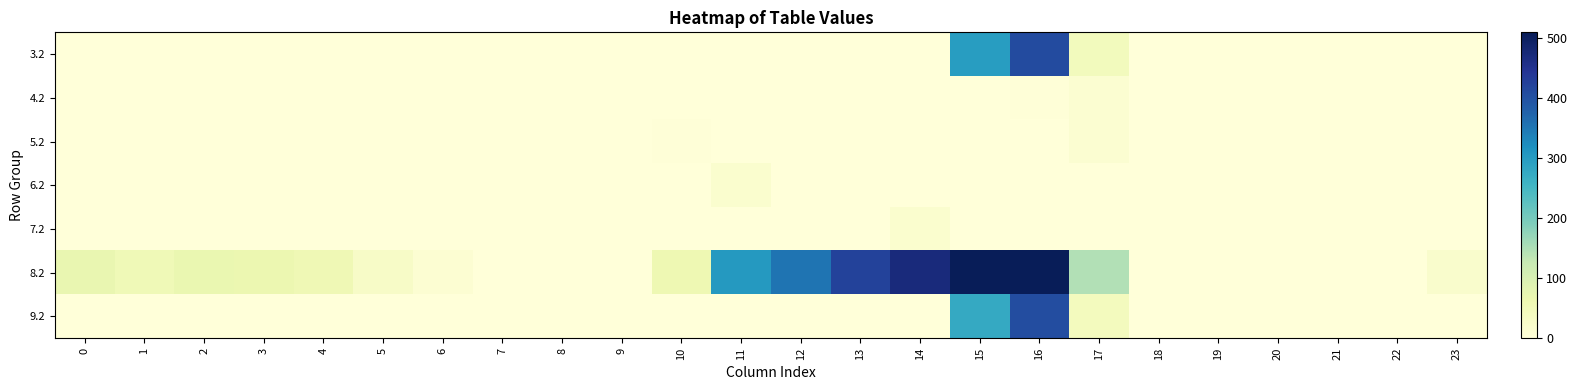

What is the total value across all series at 1?

55.7